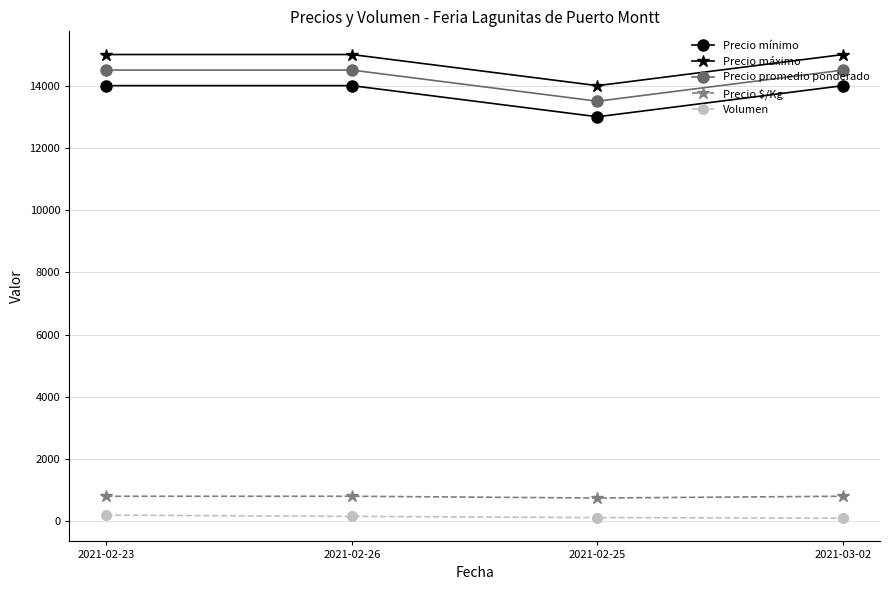

What is the label of the 1st point from the left?

2021-02-23